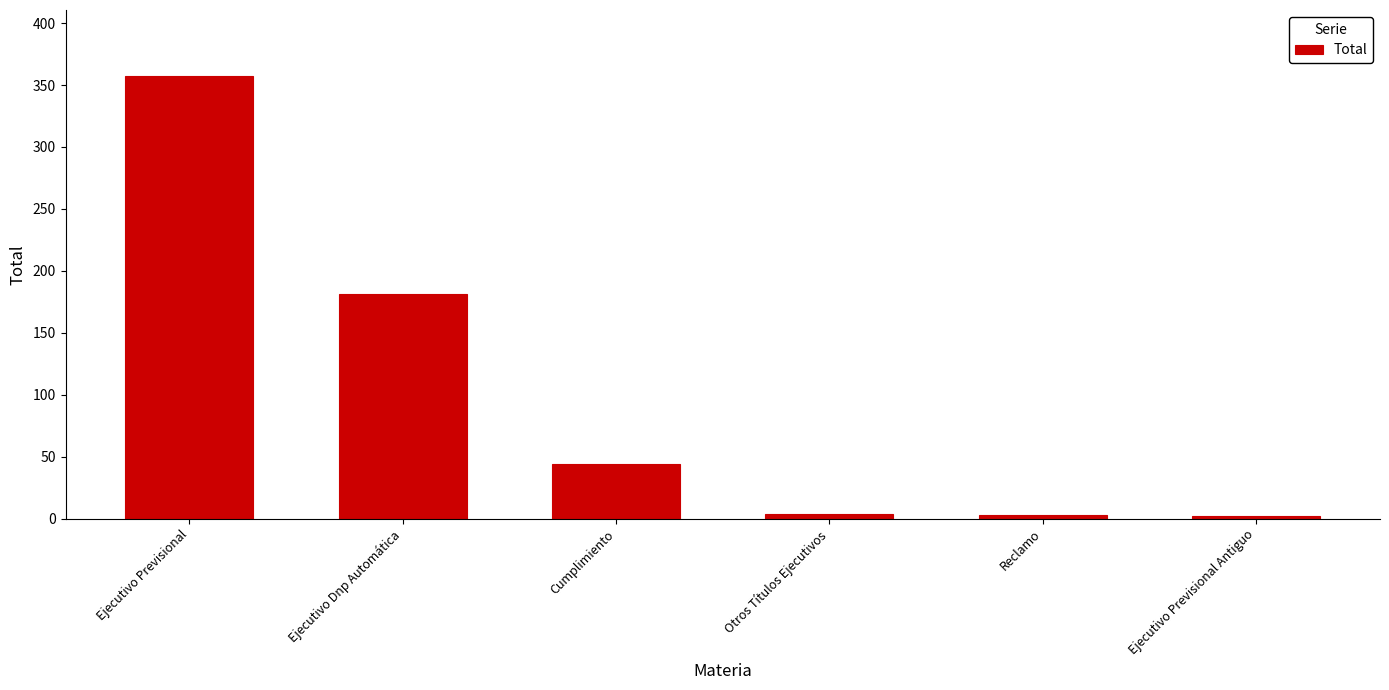

True or false: the data shows 44 at Cumplimiento.

True